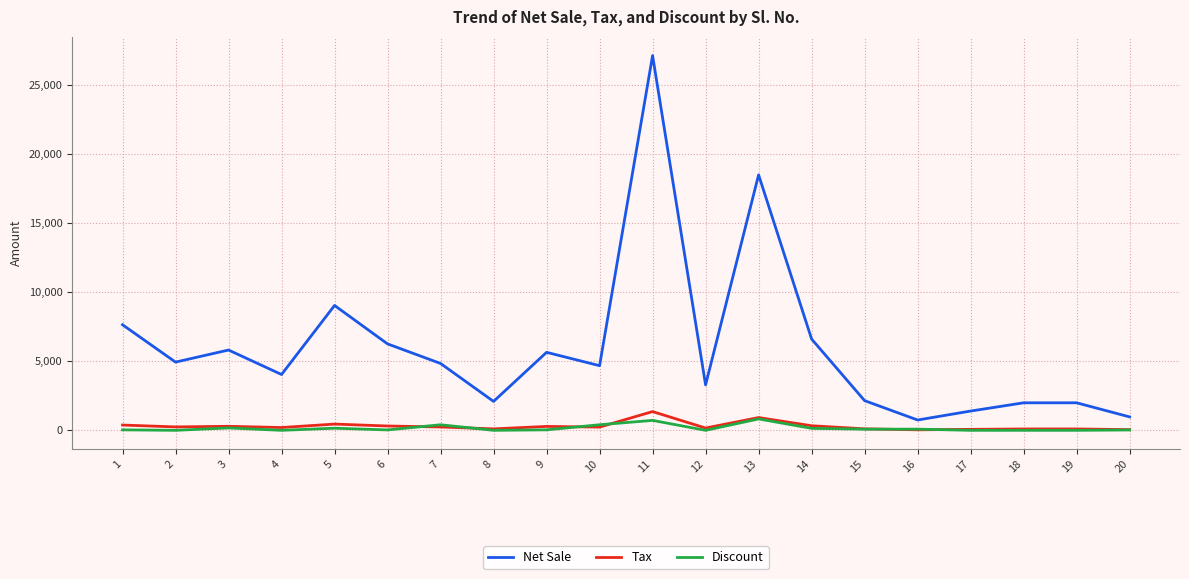

Which series has the largest total across all categories?

Net Sale